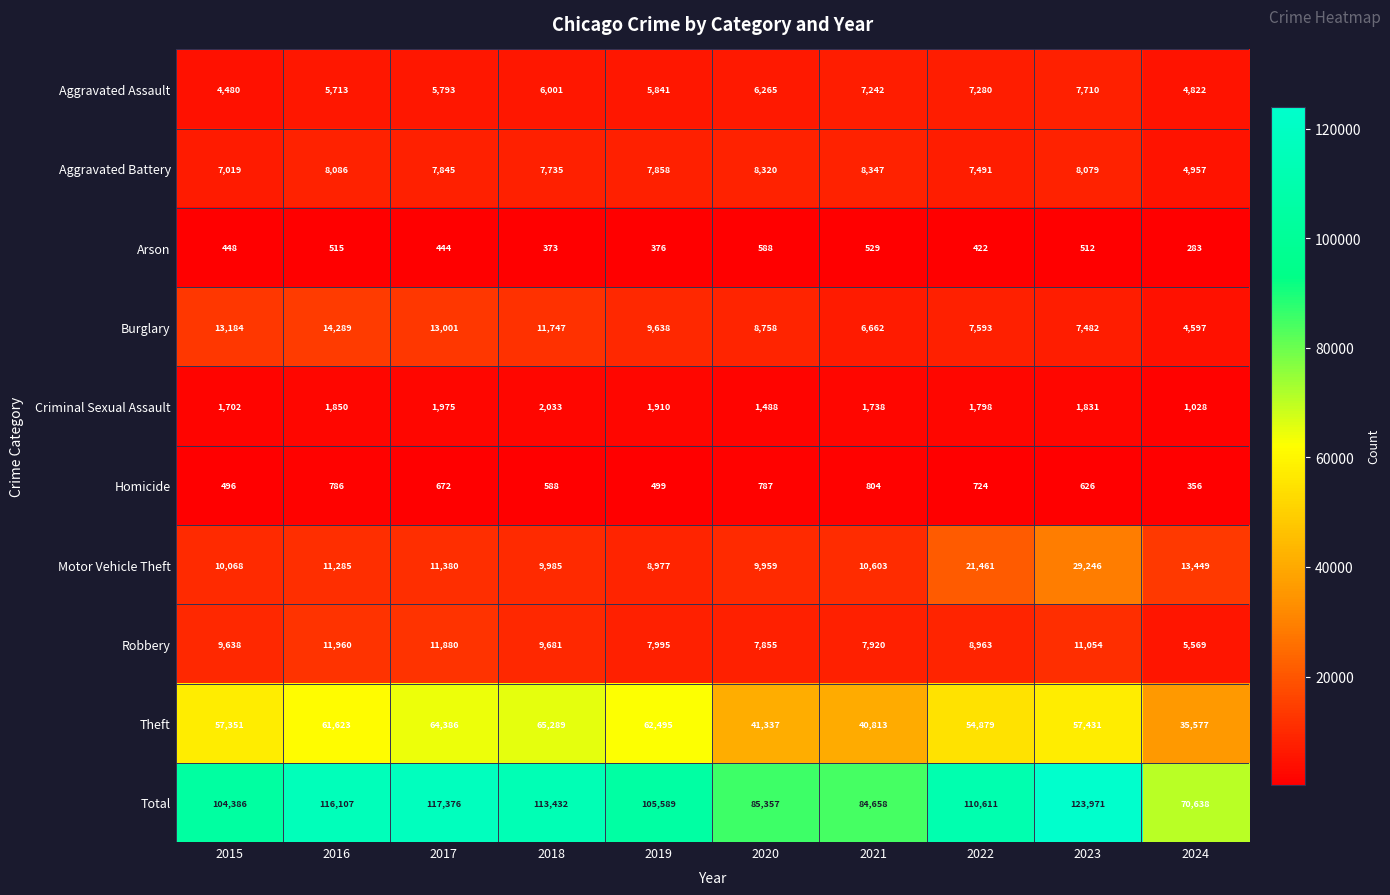

List the series in order of their peak value, highest first.

Total, Theft, Motor Vehicle Theft, Burglary, Robbery, Aggravated Battery, Aggravated Assault, Criminal Sexual Assault, Homicide, Arson